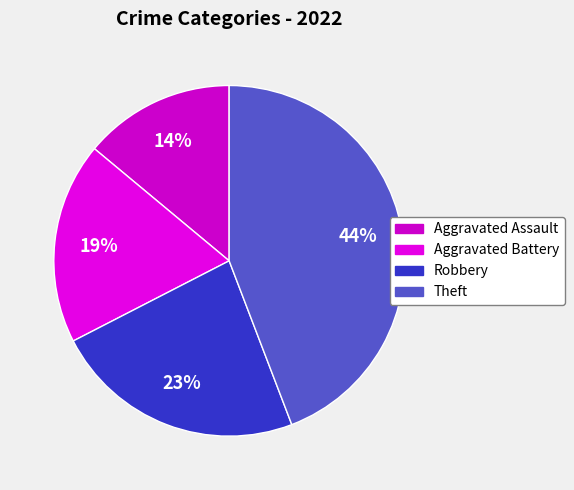

How many slices are in this pie chart?

4